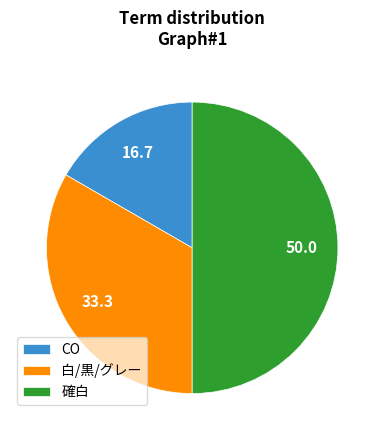

Does 白/黒/グレー account for over 50% of the chart?

No